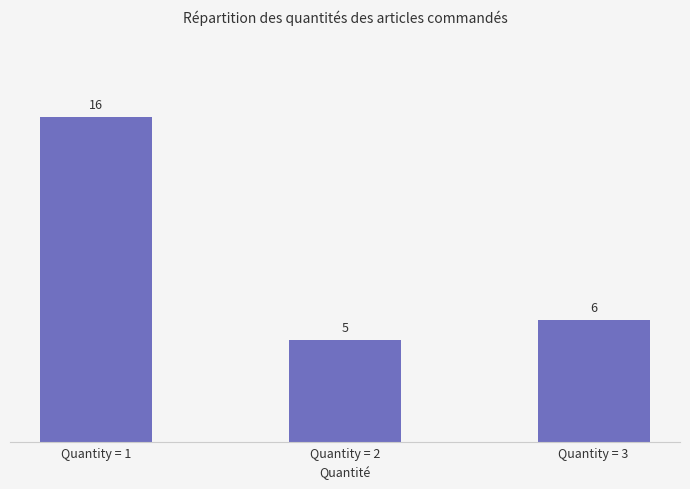

Read the value at Quantity = 3, to the nearest 10.

10